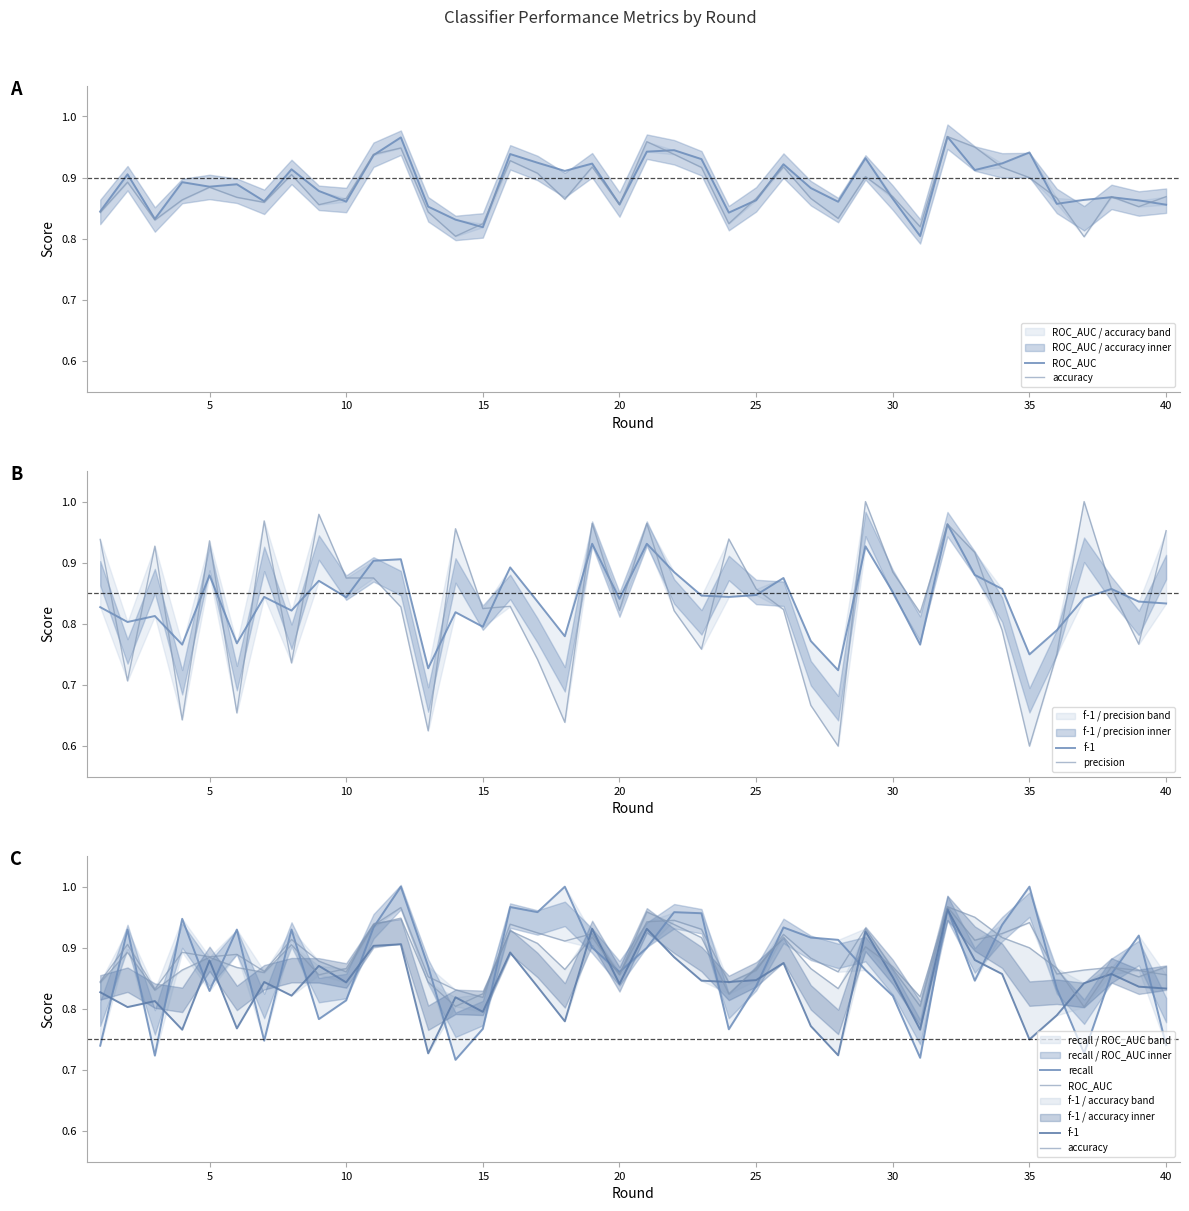

List the series in order of their peak value, highest first.

precision, recall, accuracy, ROC_AUC, f-1